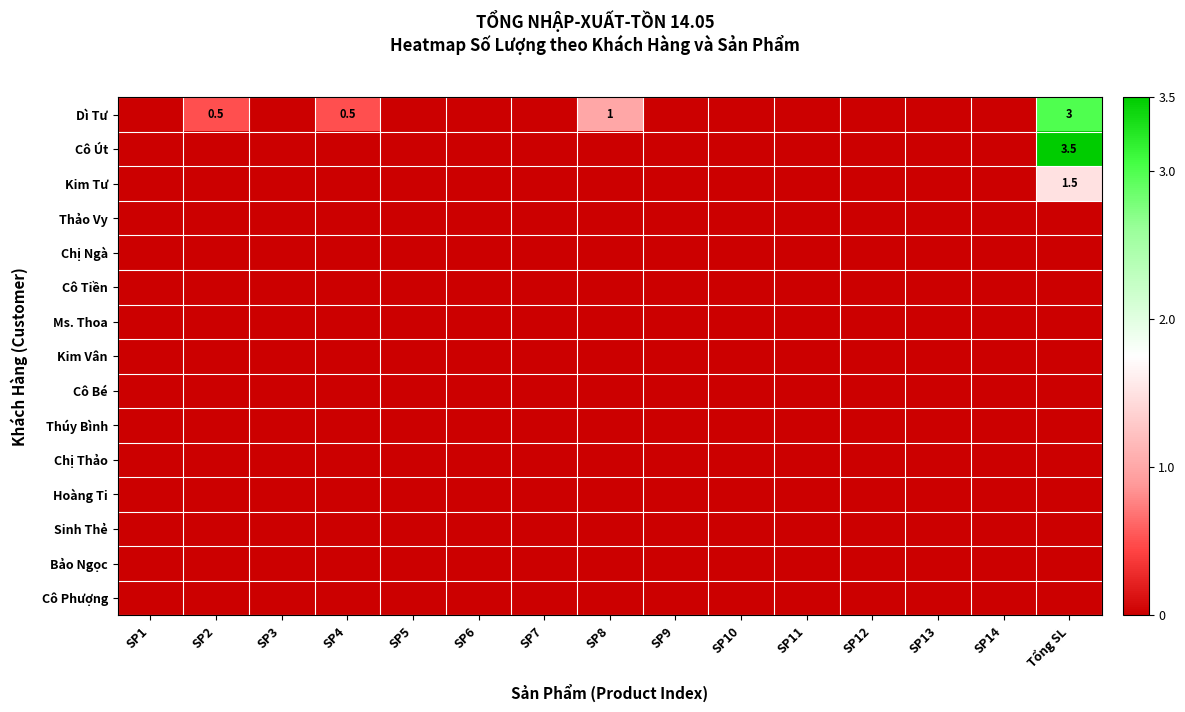

Between SP13 and SP3, which is larger?

SP13